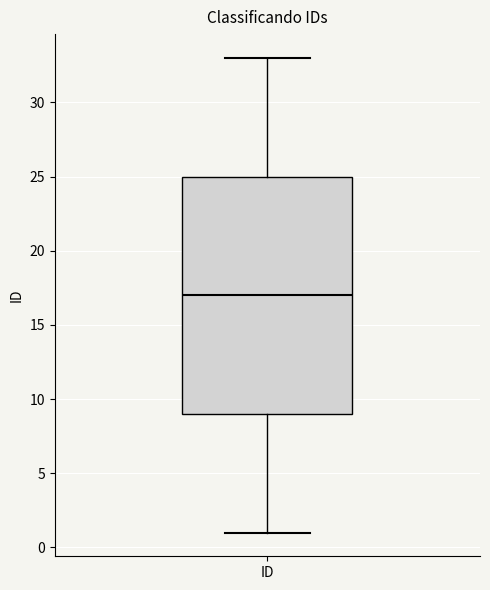

Transcribe this box plot: give where the median line is, the range the box spans, and where the two whiskers end, as read against the y-axis. The values are not printed on the chart, so give them approximately, as read against the axis.

median 17, box 9 to 25, whiskers 1 to 33